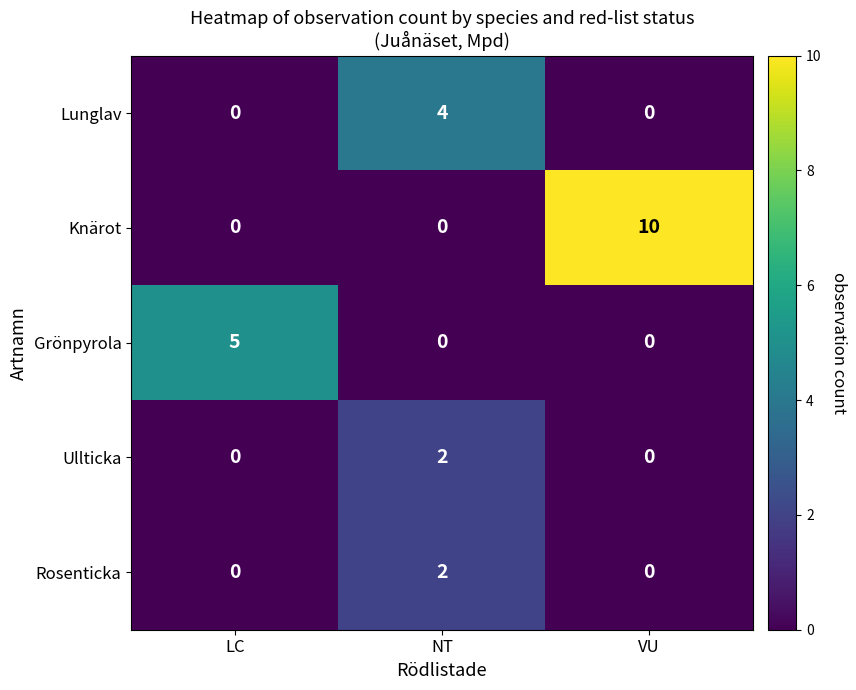

Which series changed the most between LC and NT?

Grönpyrola